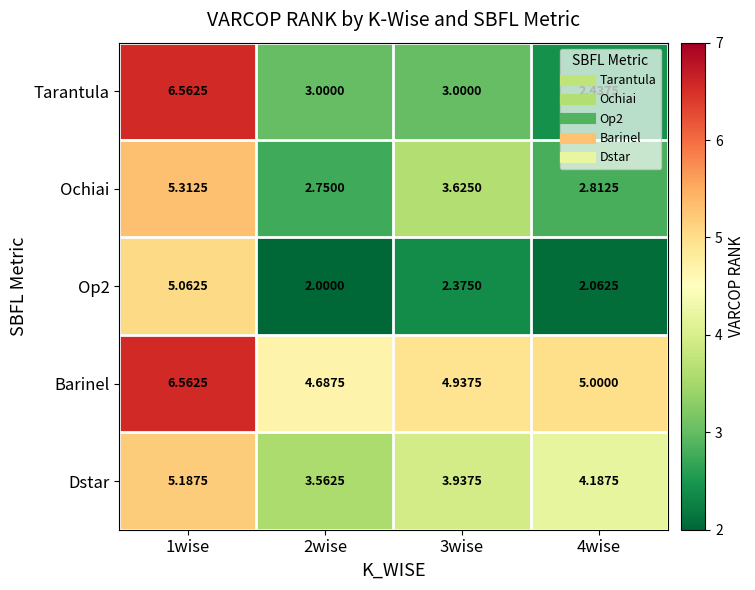

Which series has the widest spread of values?

Tarantula